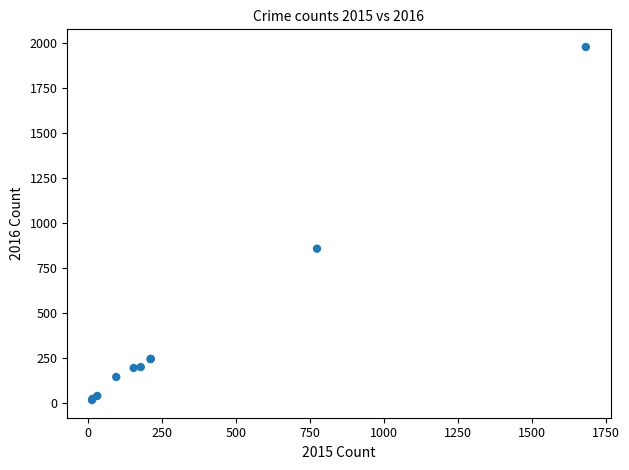

What Y value in the scatter plot is closest to 997?

858